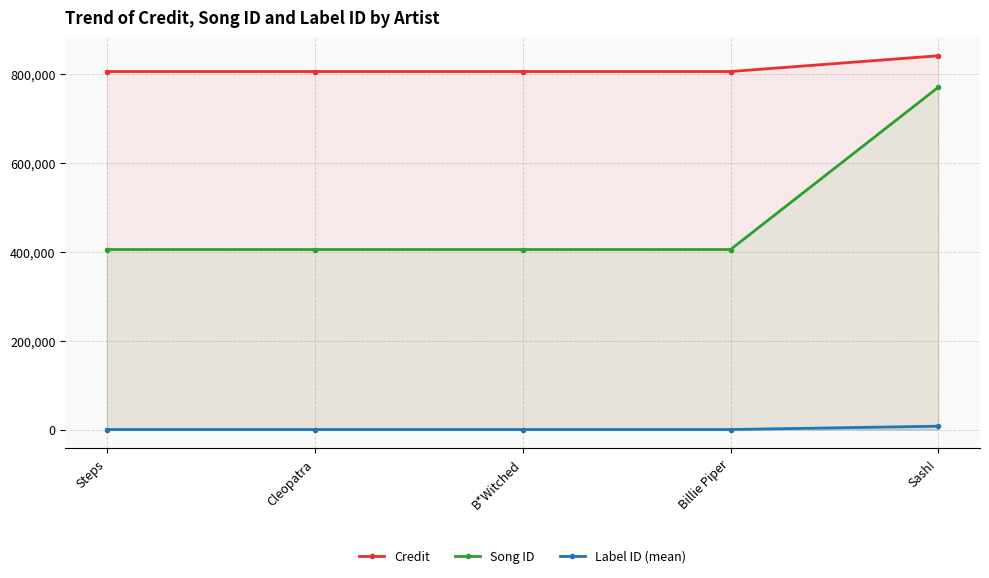

Where is Song ID nearest to the value 587596?

Steps